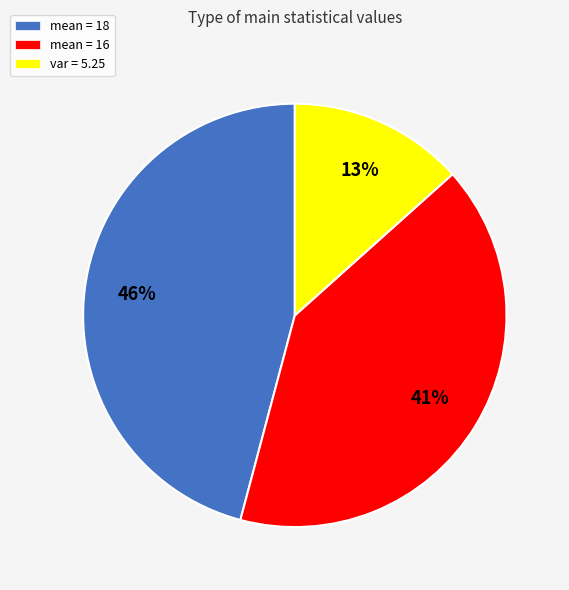

To the nearest percent, what percentage of the pie is mean = 16?

41%